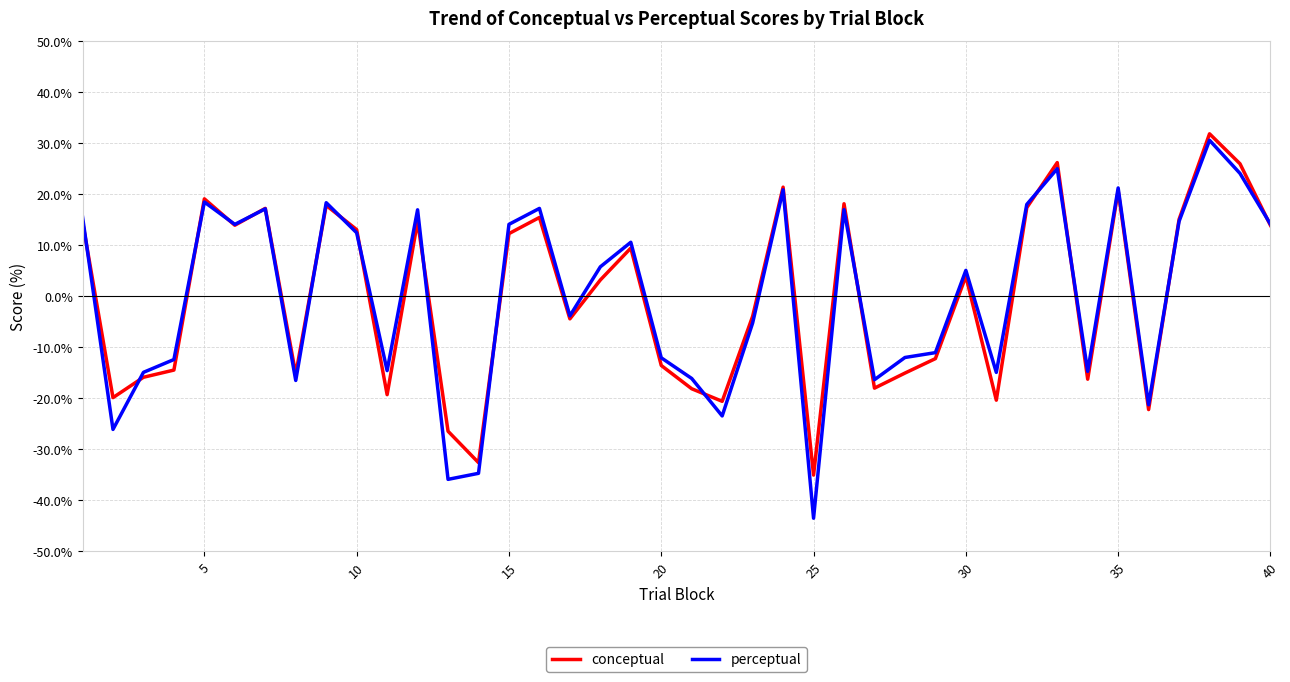

What is the minimum value shown in the chart?

-43.5